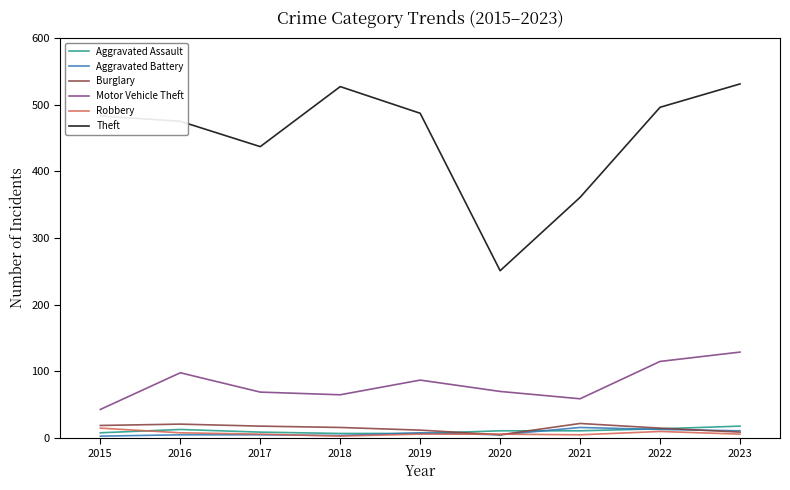

What is the maximum value for Motor Vehicle Theft?

129